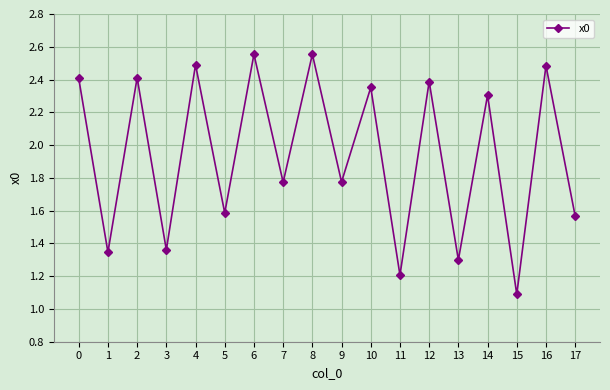

True or false: the data has more than 2 interior local peaks.

True